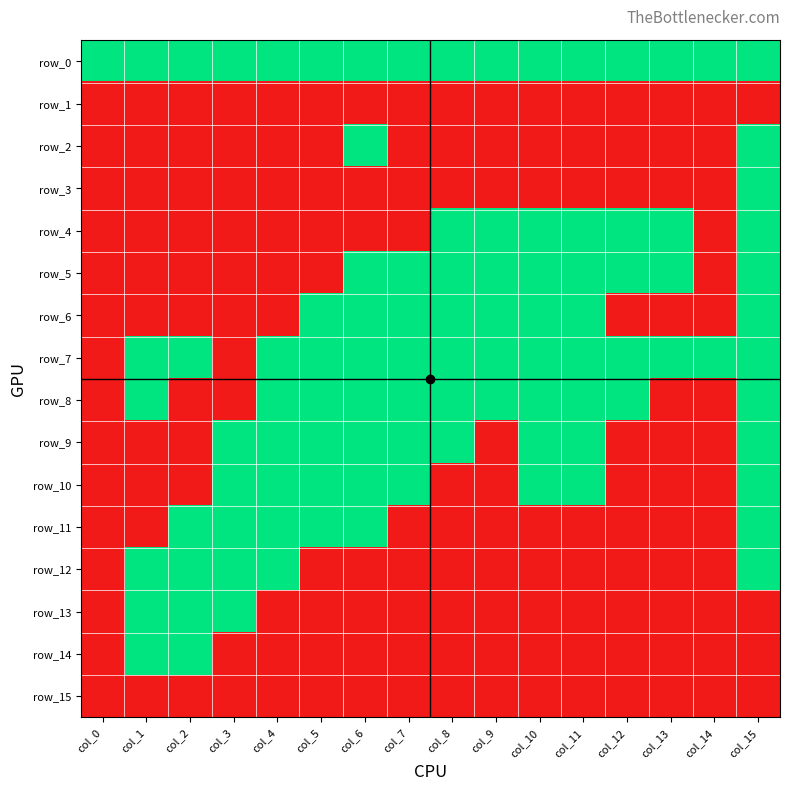

Which label corresponds to the smallest value in the chart?

col_0